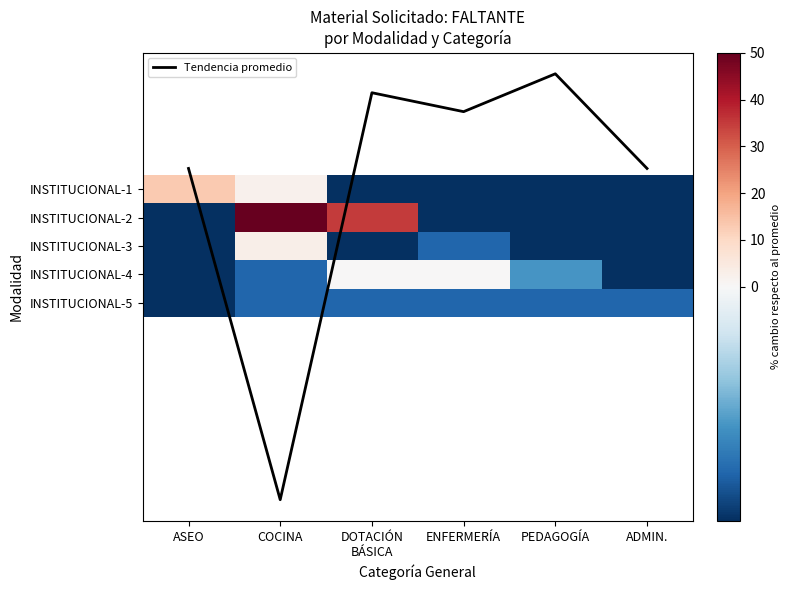

What is the sum of all Tendencia promedio values?

-0.7